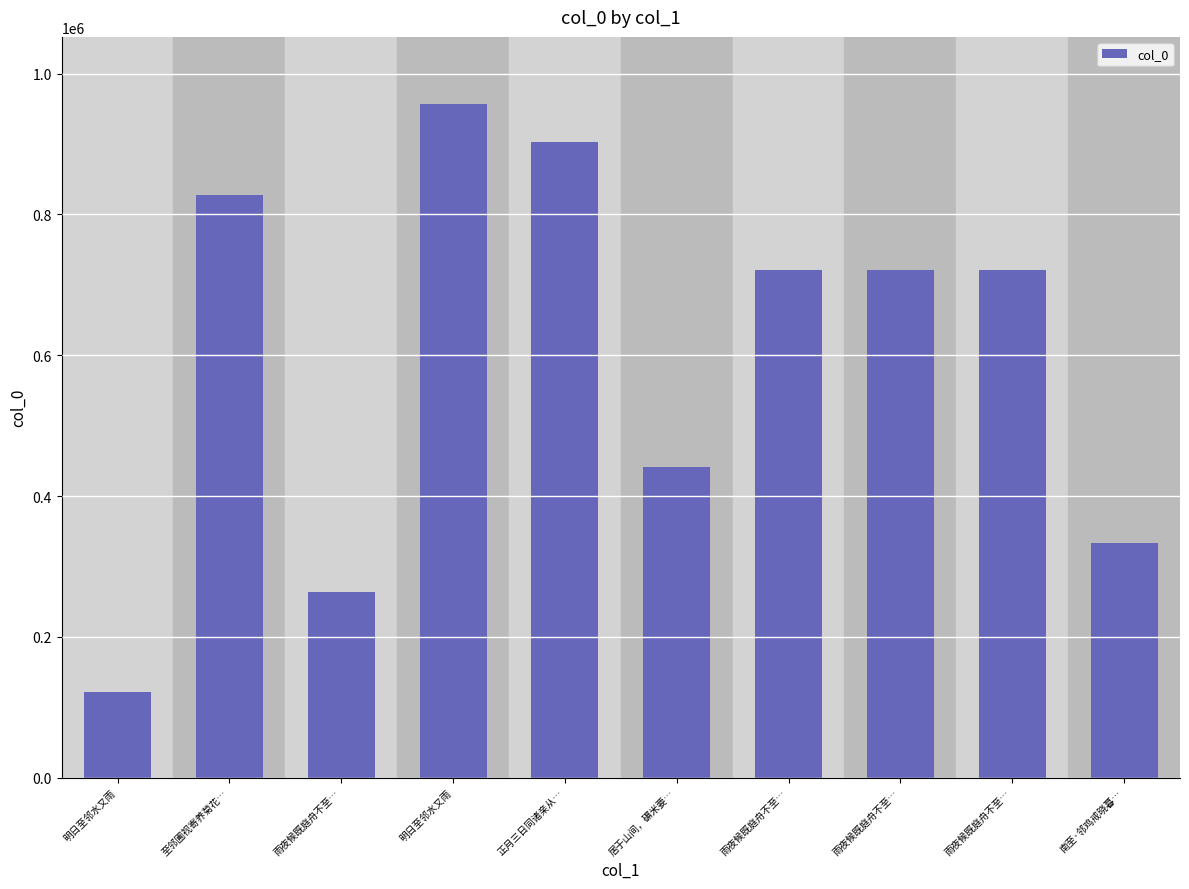

At which category does the chart reach its minimum across all series?

明日至邻水又雨